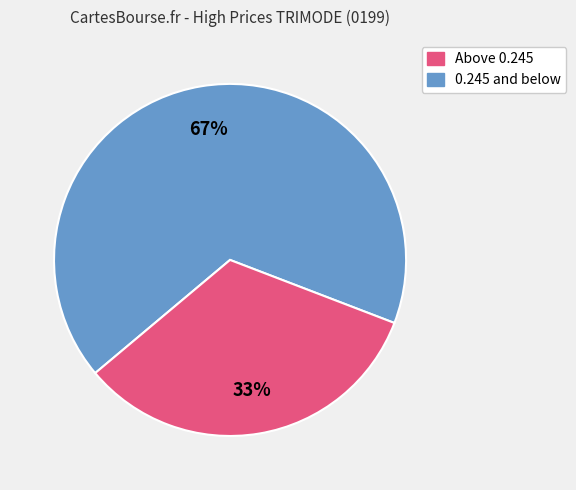

To the nearest percent, what is the difference between the largest and smallest slice percentages?

34%